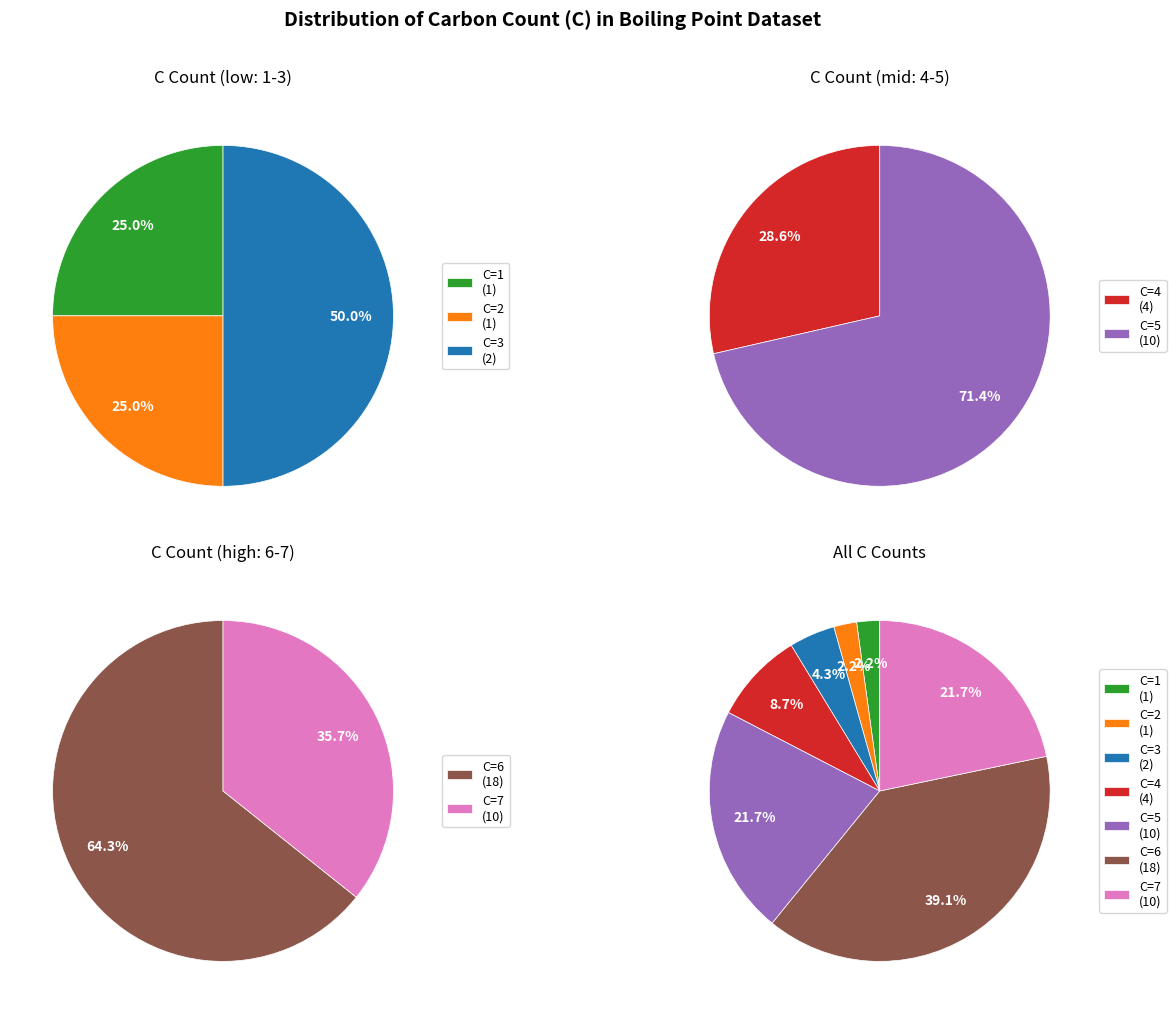

To the nearest percent, what is the average slice percentage?

14%